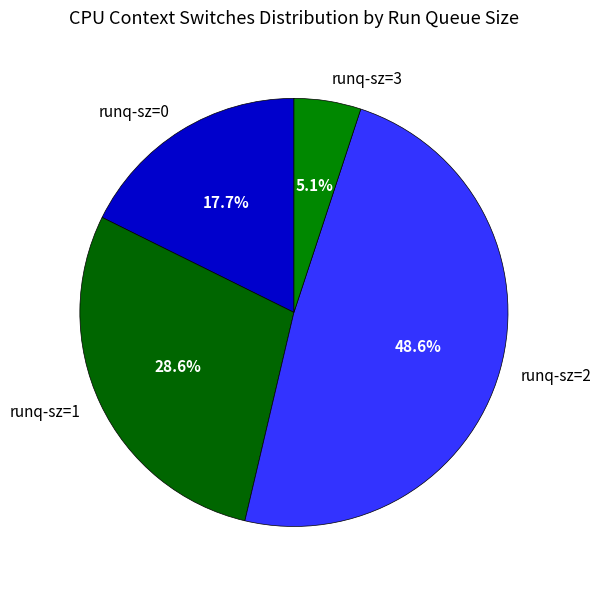

Rank the categories by value from highest to lowest.

runq-sz=2, runq-sz=1, runq-sz=0, runq-sz=3